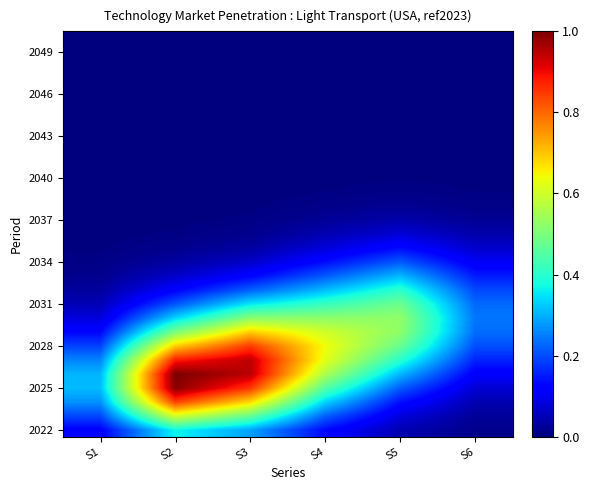

At which category is the sum across all series the highest?

S3